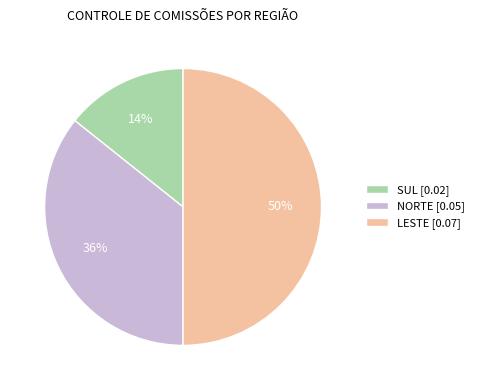

Is it true that NORTE is 36% of the pie?

True